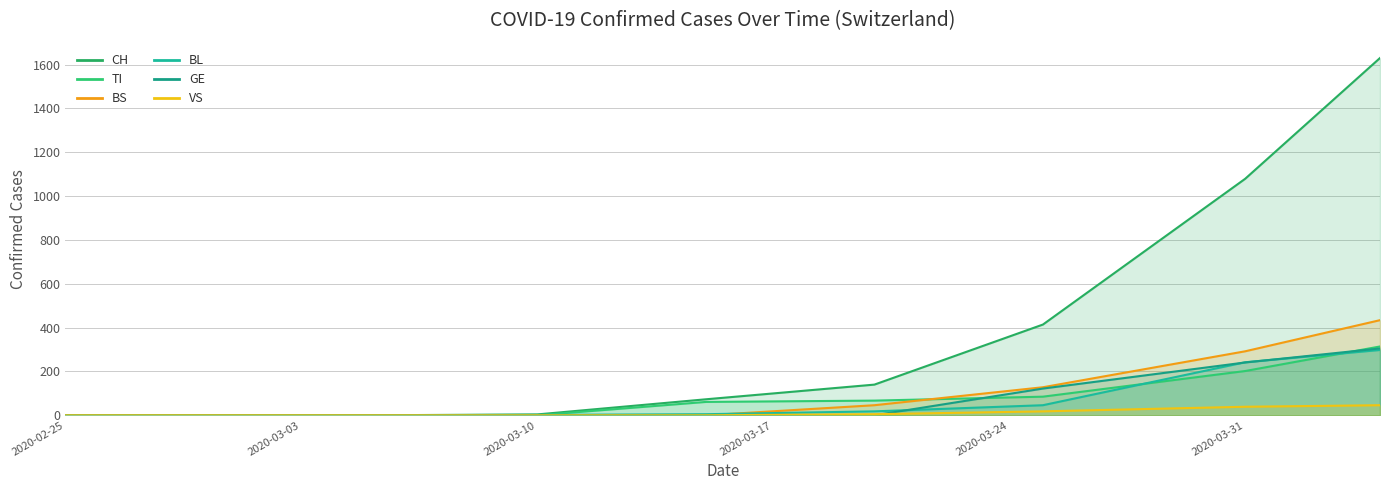

The value of VS at 2020-02-29 is 0. True or false?

True